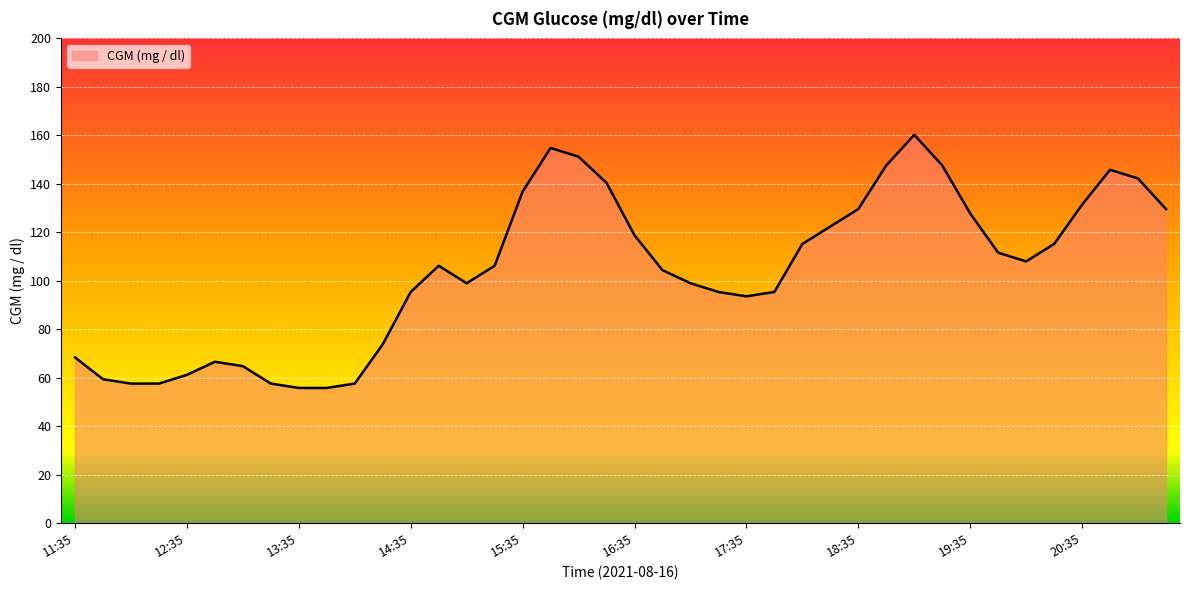

What is the minimum value shown in the chart?

55.8